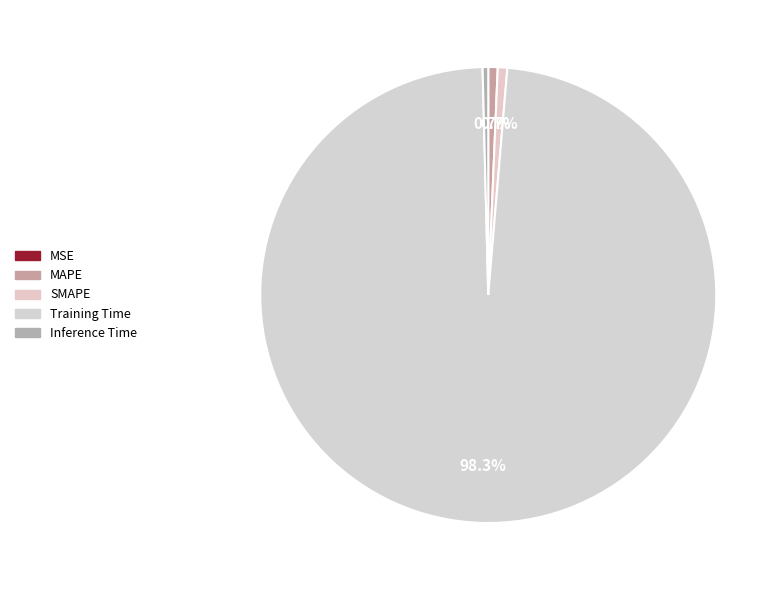

What is the total percentage of SMAPE and MSE?

0.7%